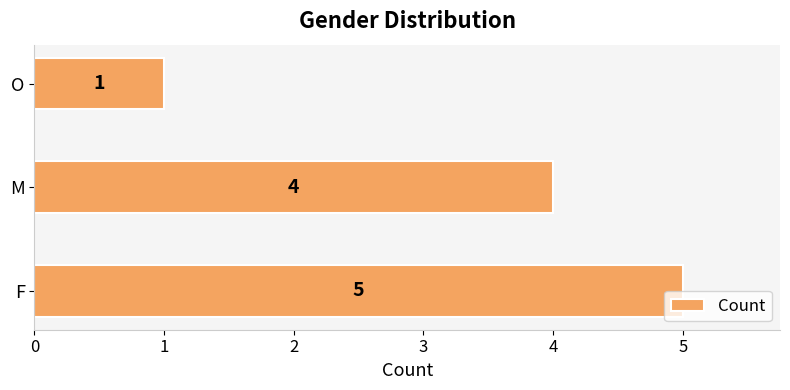

What is the change in value from M to O?

-3